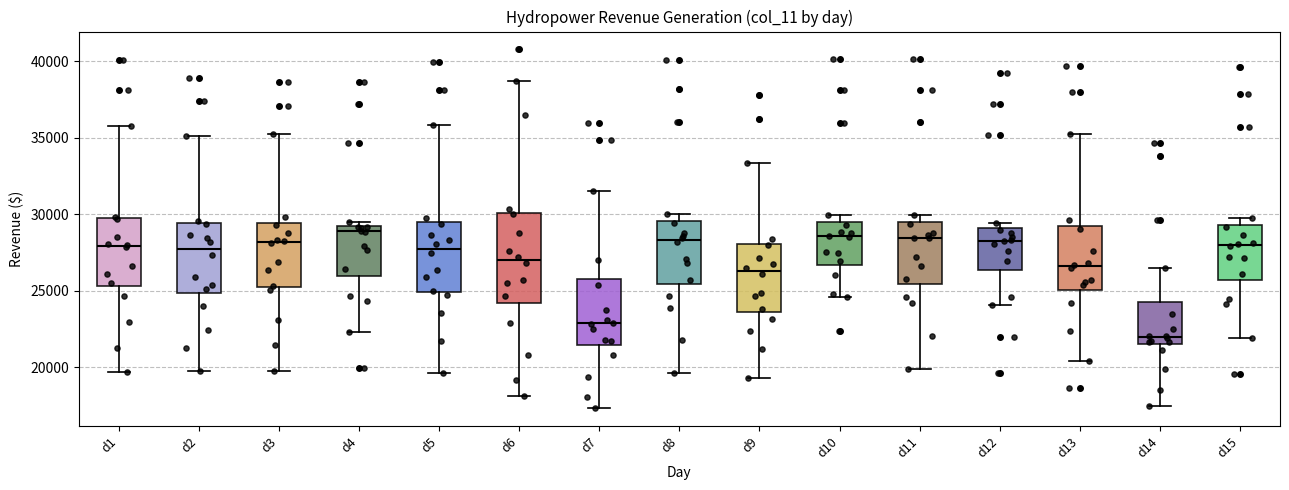

Where is the lower edge of the box for d7 on the y-axis? The values are not printed on the chart, so give them approximately, as read against the axis.

21500